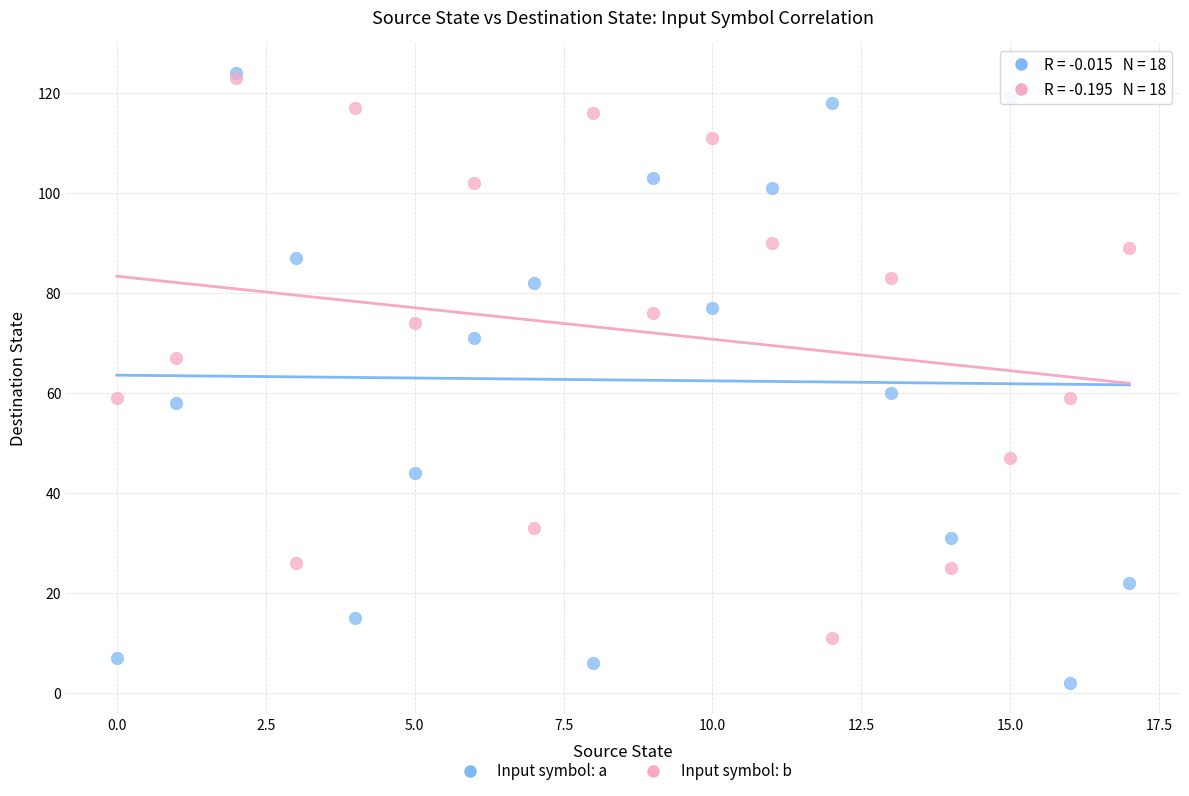

Which series reaches the minimum Y coordinate?

Input symbol: a